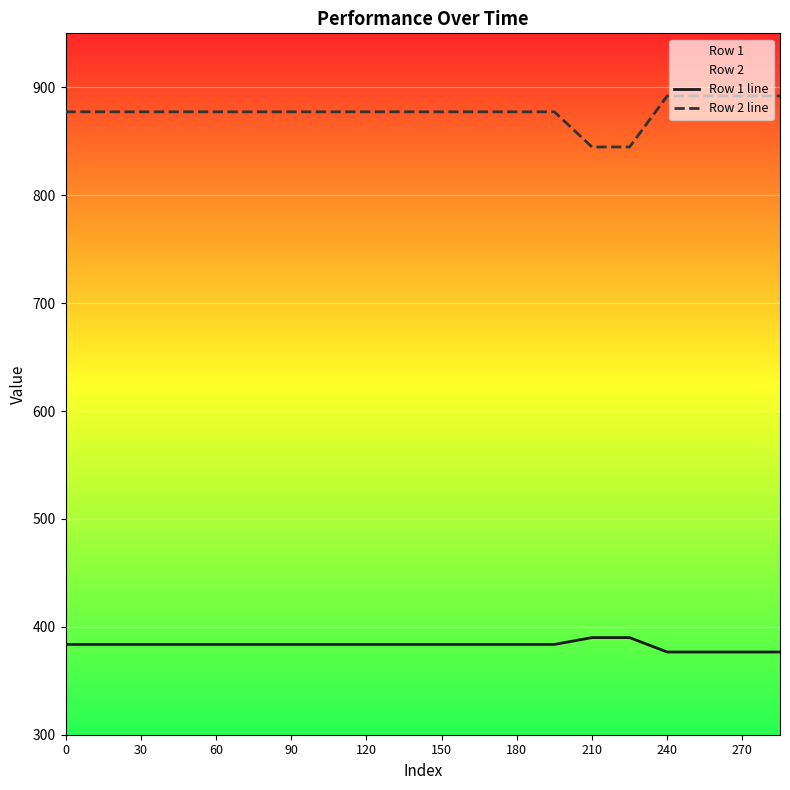

Rank the series at 240 from highest to lowest value.

Row 2 line, Row 1 line